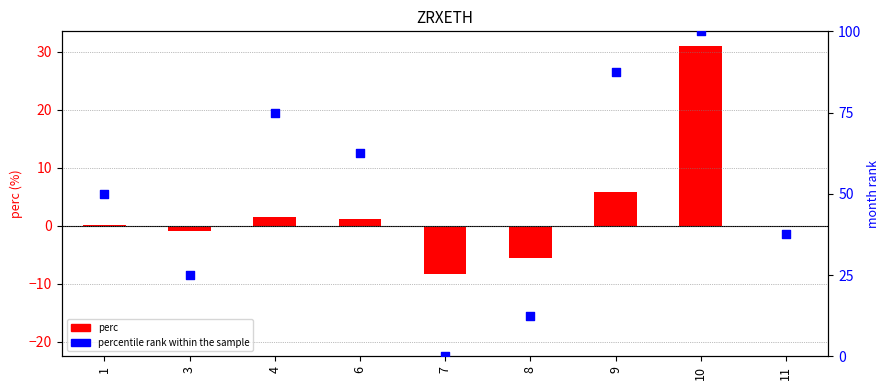

At which category is the sum across all series the highest?

10